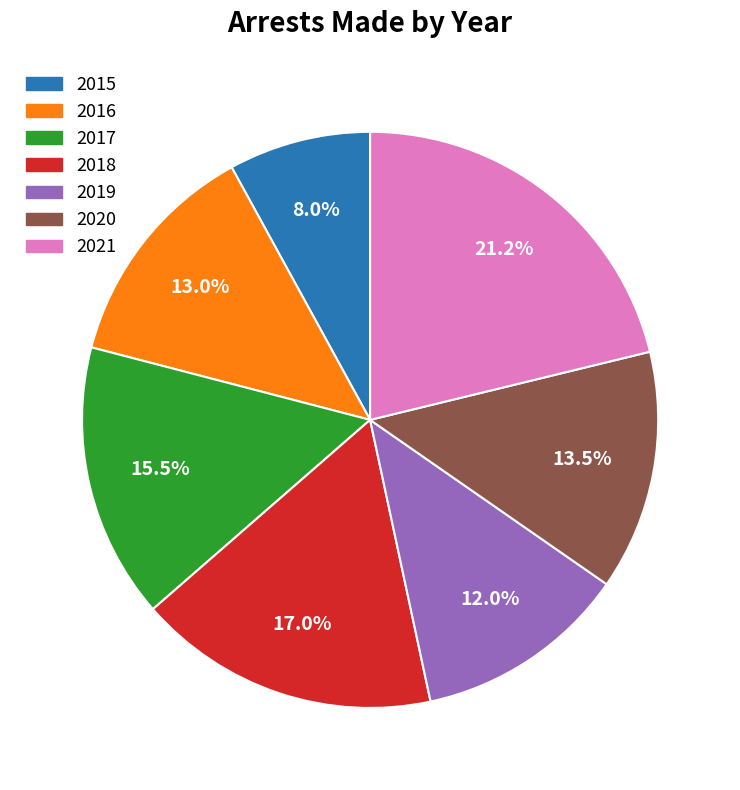

To the nearest percent, what is the combined percentage of 2021 and 2016?

34%